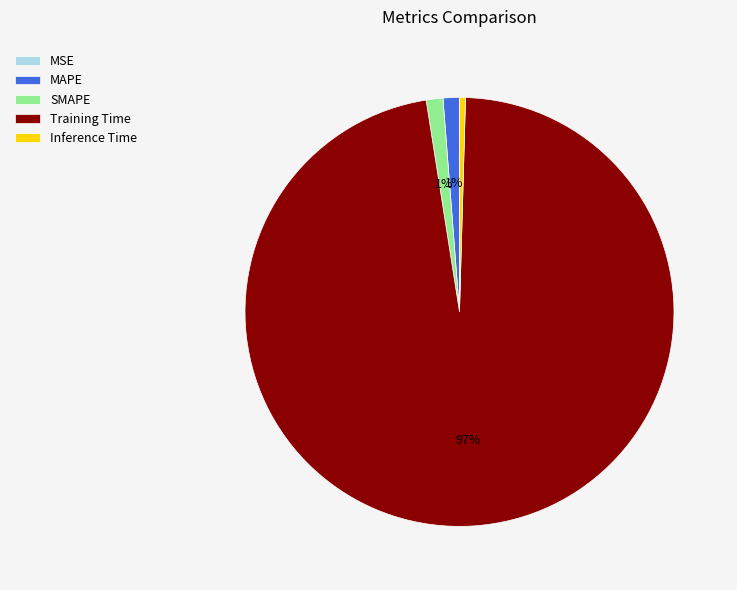

Is the sum of Inference Time and SMAPE greater than half?

No